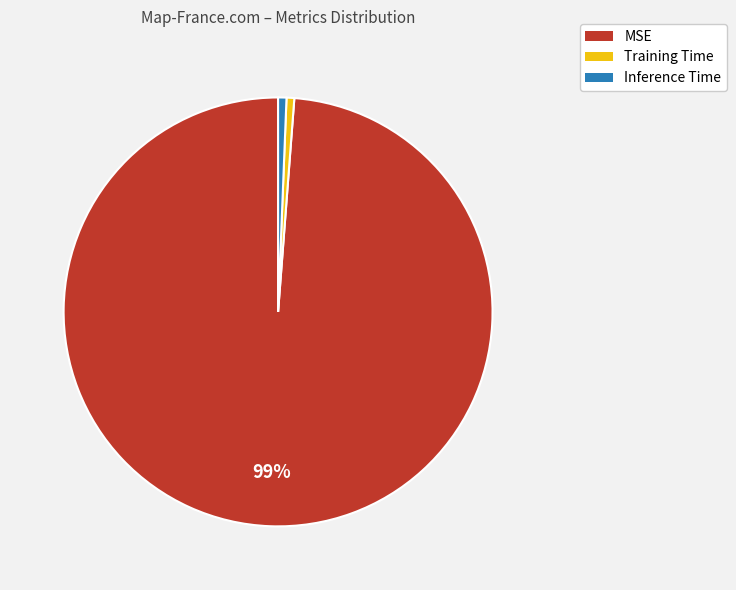

The Inference Time slice represents 1% of the pie. True or false?

True